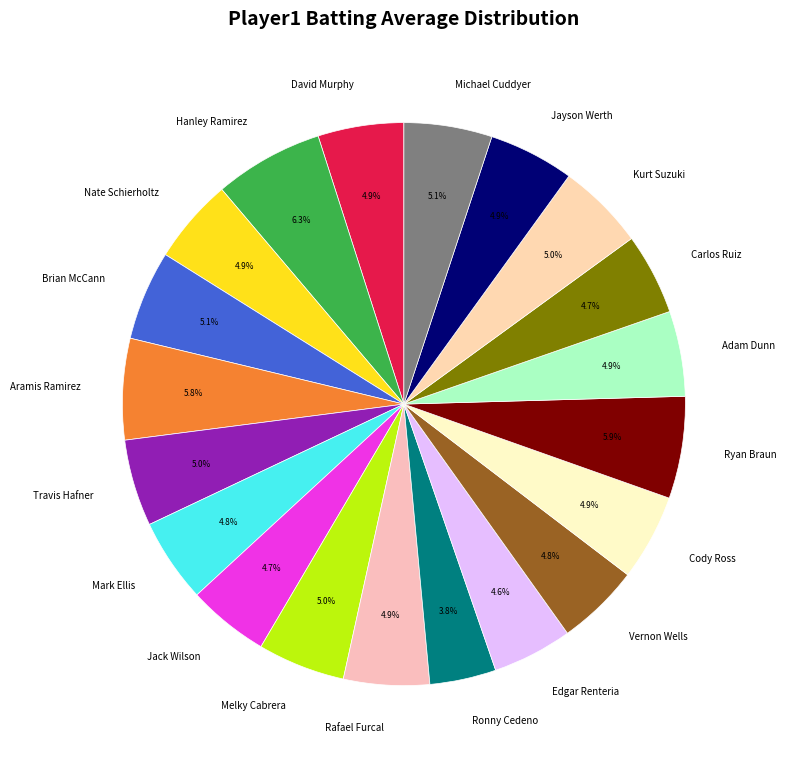

How much of the chart is everything except Mark Ellis?

95.2%